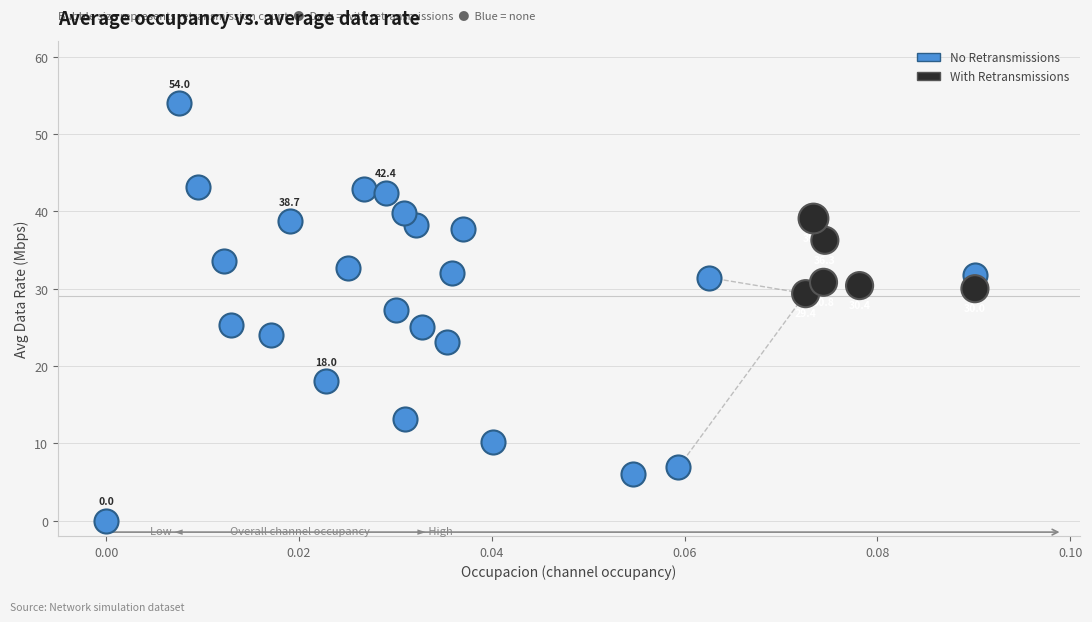

Which series has the largest Y range (max minus min)?

No Retransmissions